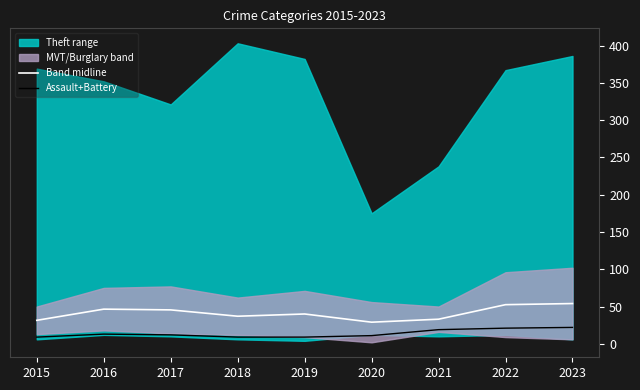

At which category is the sum across all series the highest?

2023